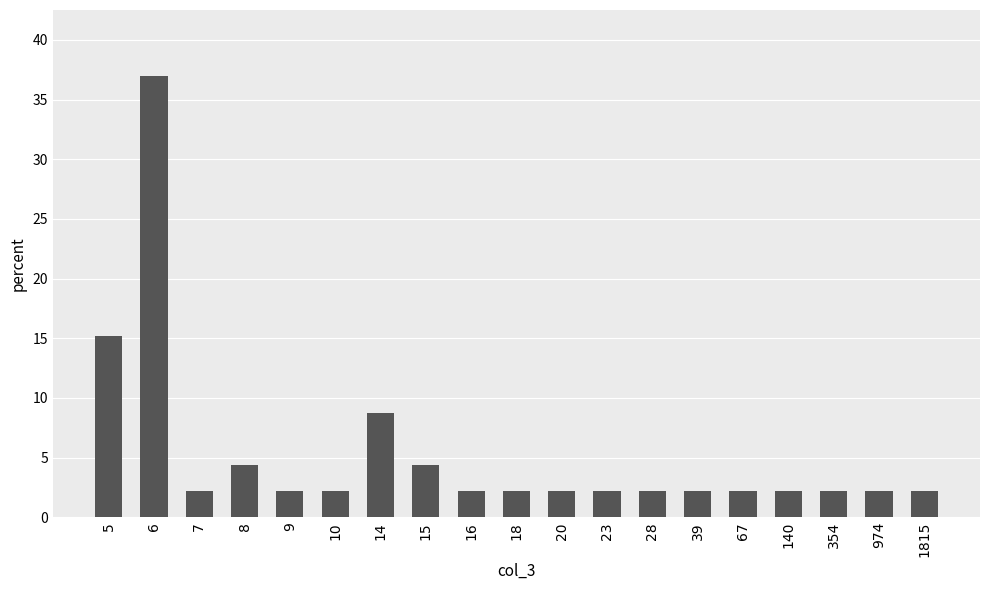

What is the sum of all values?

100.0